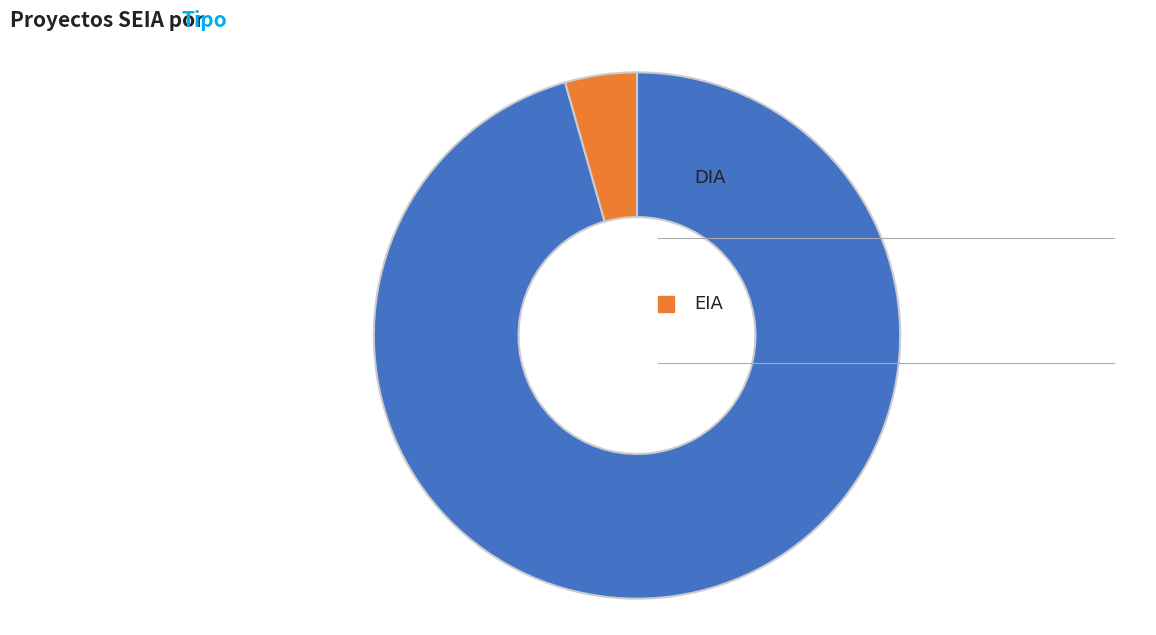

Is there any slice that represents more than half of the pie?

Yes